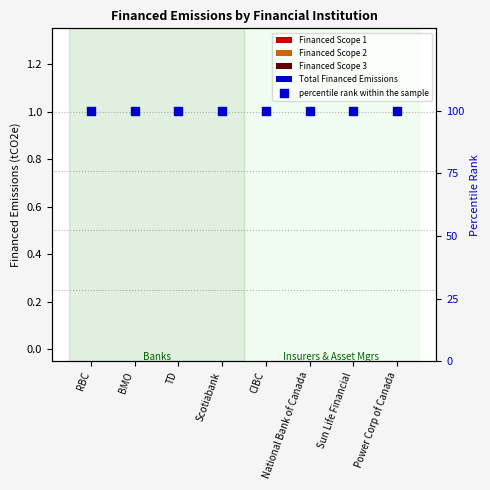

At how many categories does at least one series exceed 15?

8